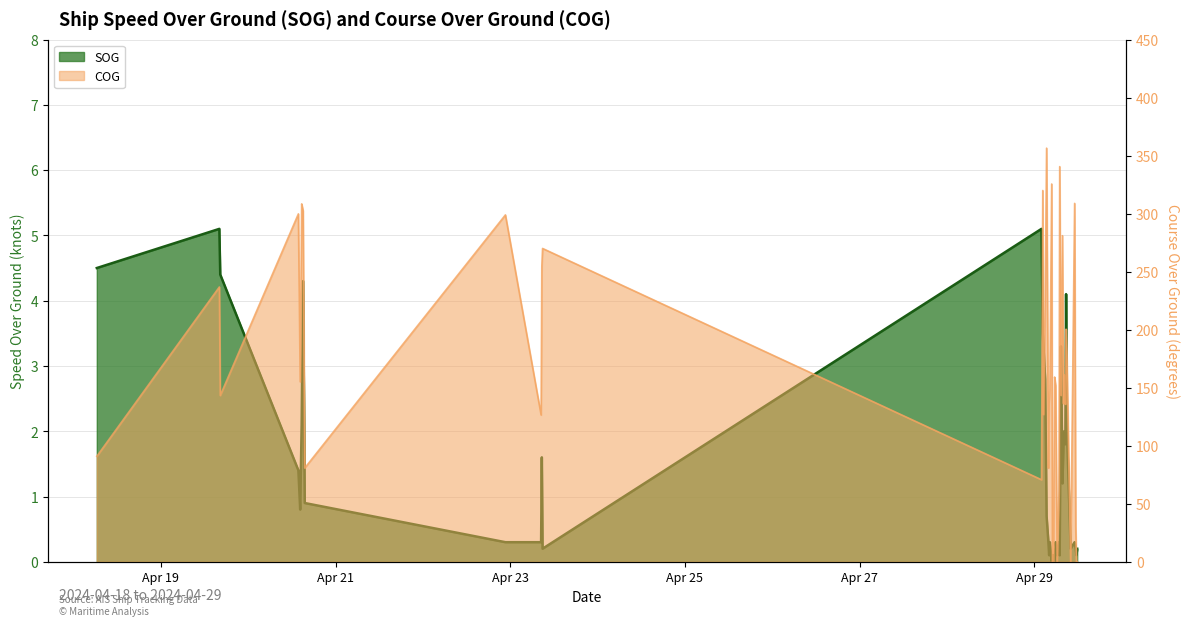

Which series has the largest total across all categories?

COG